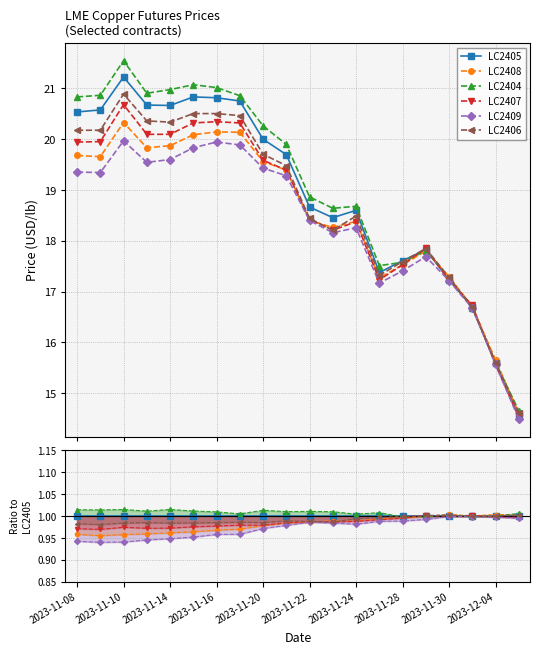

What is the difference between the maximum and minimum values in the LC2404 series?

6.9